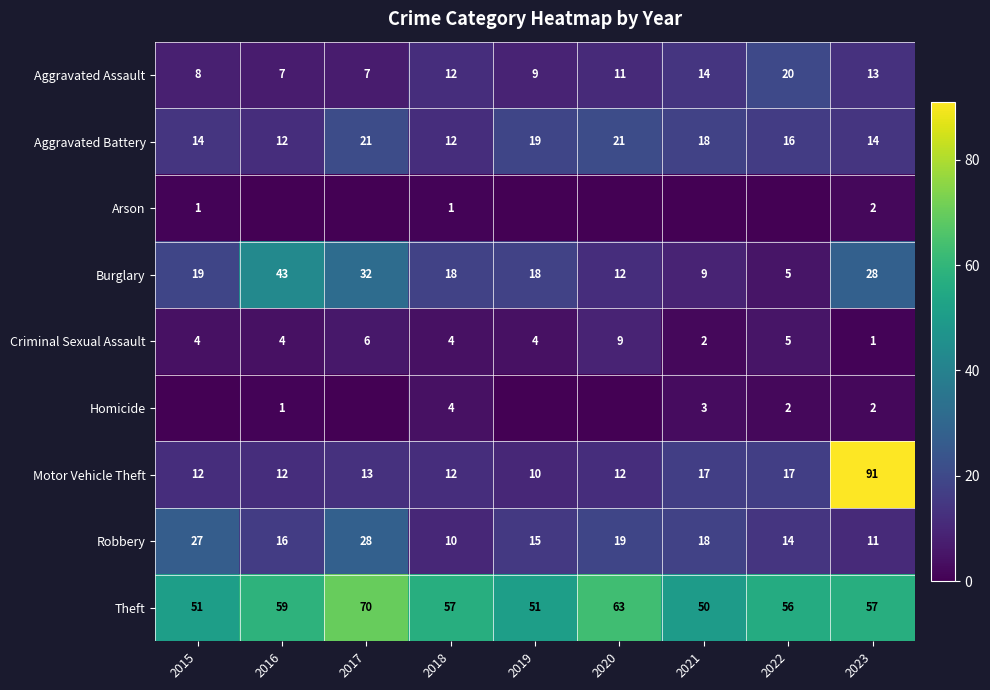

What is the sum of all Theft values?

514